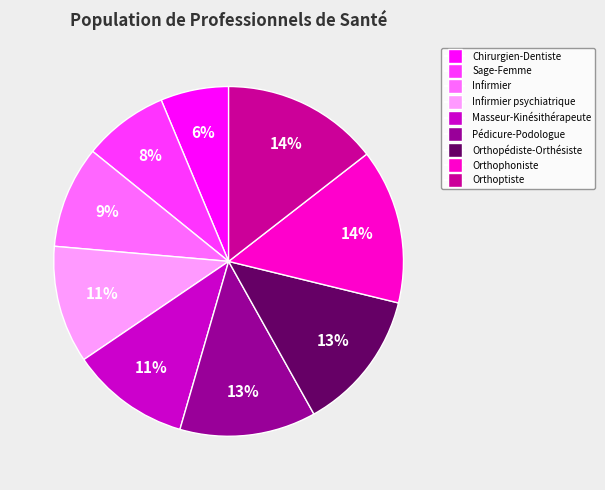

Is there a majority slice in this chart?

No